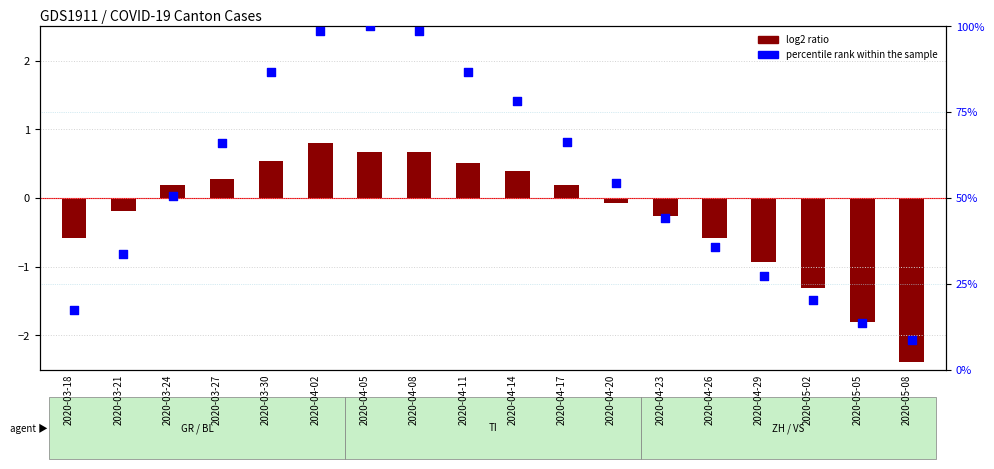

Which series reaches the maximum Y coordinate?

percentile rank within the sample